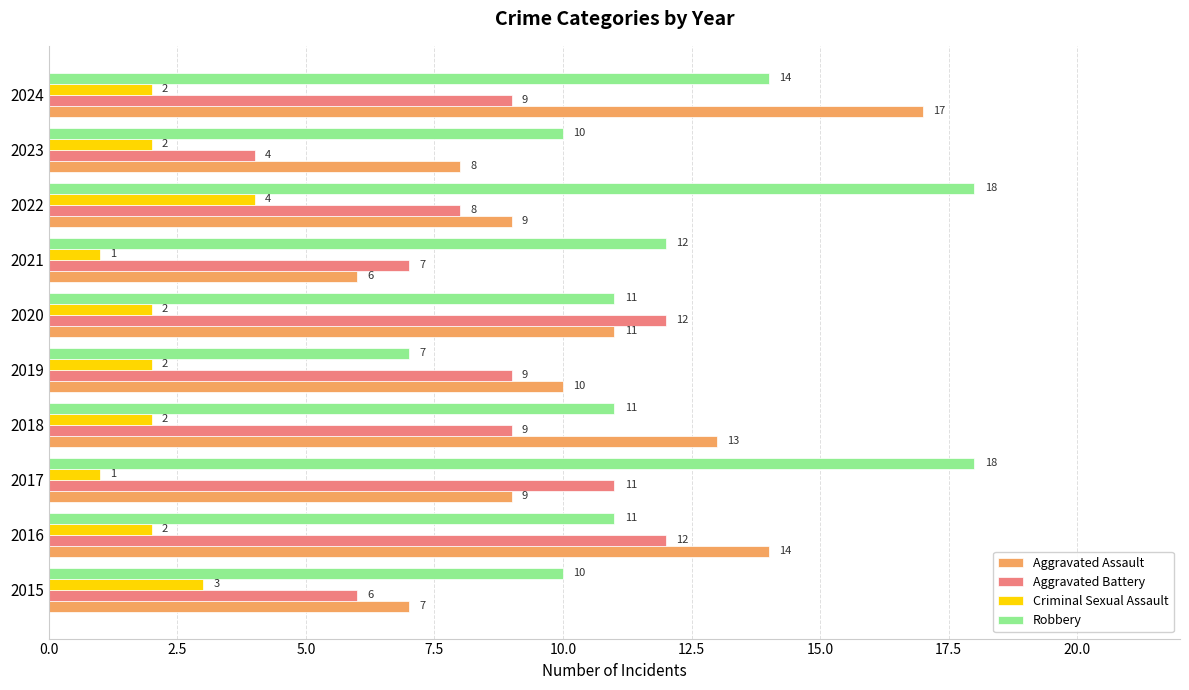

The value of Aggravated Assault at 2020 is 2. True or false?

False